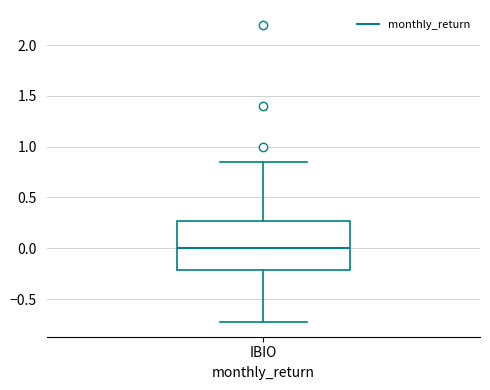

Where is the upper edge of the box for IBIO on the y-axis? The values are not printed on the chart, so give them approximately, as read against the axis.

0.25